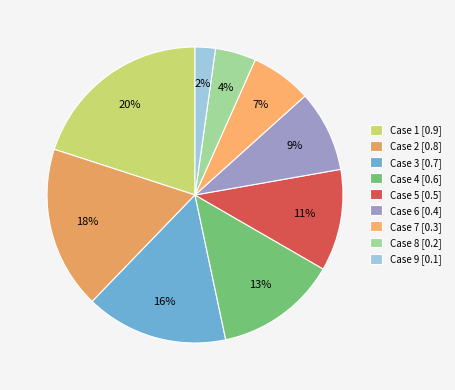

How many segments does this pie chart have?

9